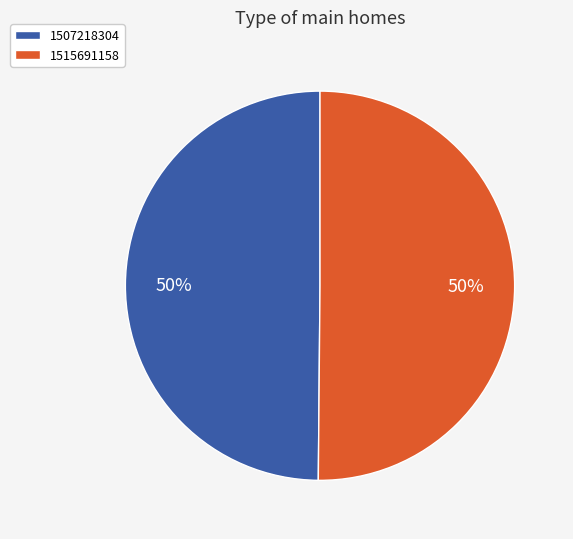

What percentage is the 1515691158 slice, to the nearest percent?

50%